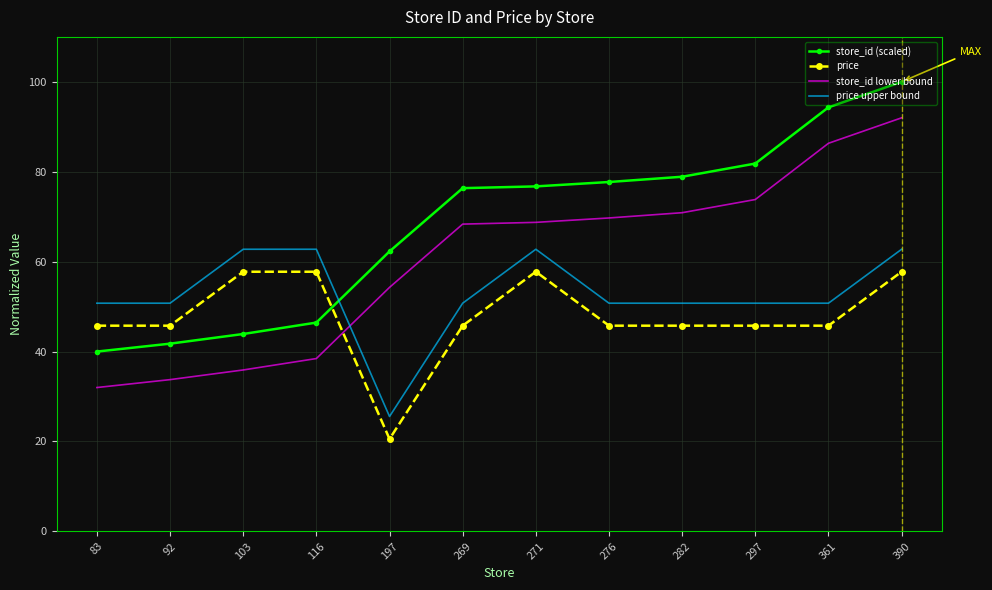

What is the difference between the maximum and minimum values in the price upper bound series?

37.2